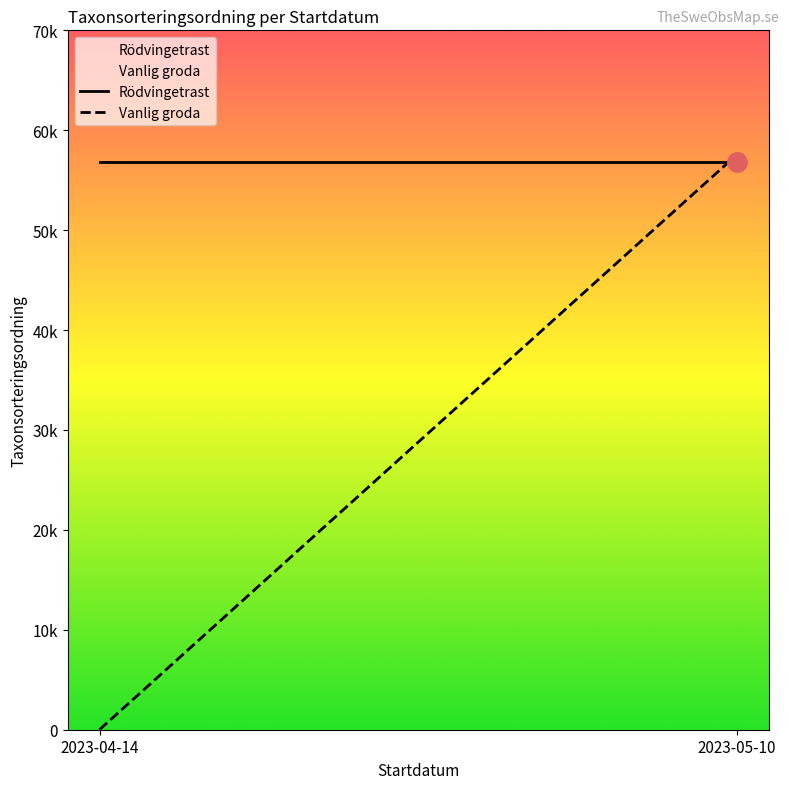

Reading right to left, transcribe all the data shown in this chart.

Rödvingetrast: 56806	56806
Vanlig groda: 57577	0